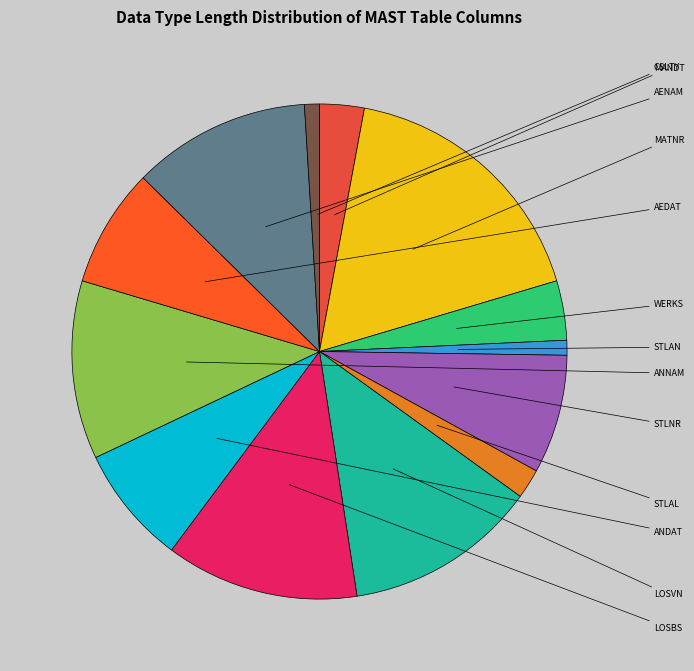

Is there a majority slice in this chart?

No